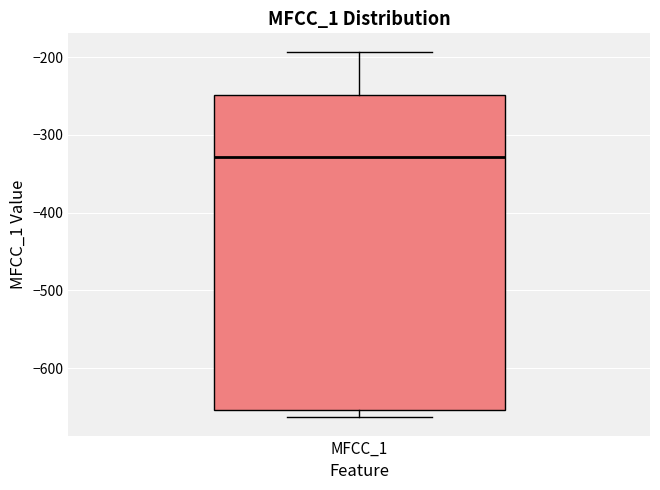

Read this box plot against the y-axis: the position of the median line, the range covered by the box, and the ends of both whiskers. The values are not printed on the chart, so give them approximately, as read against the axis.

median -330, box -650 to -250, whiskers -660 to -190